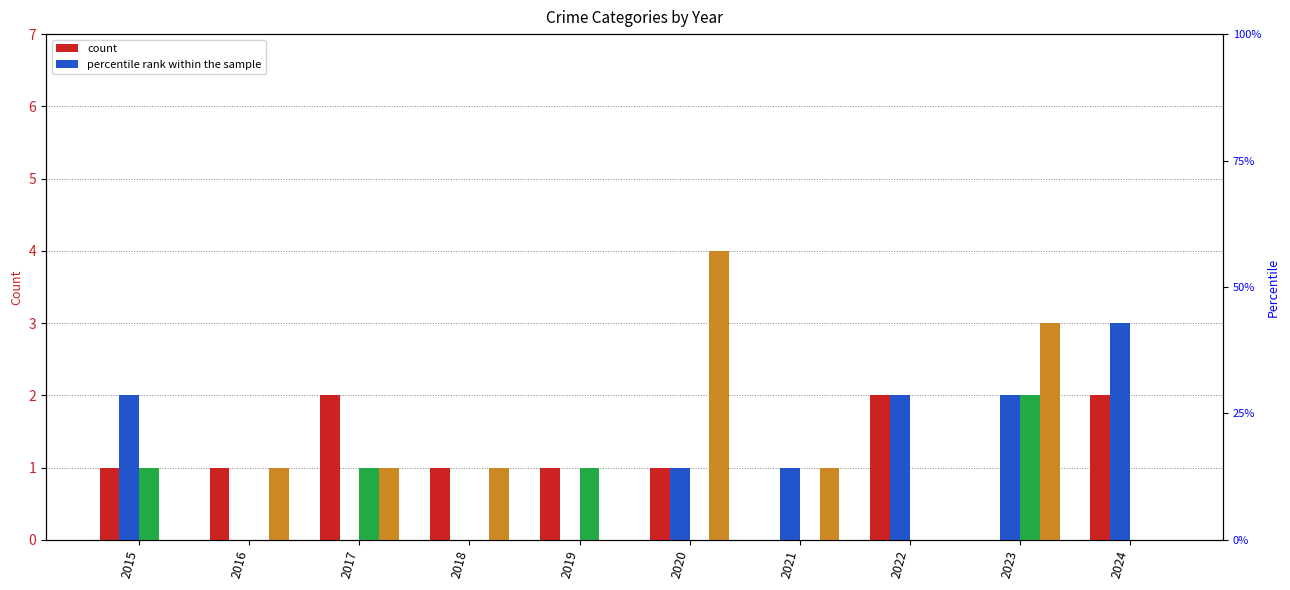

The value of Aggravated Assault at 2018 is 0. True or false?

False